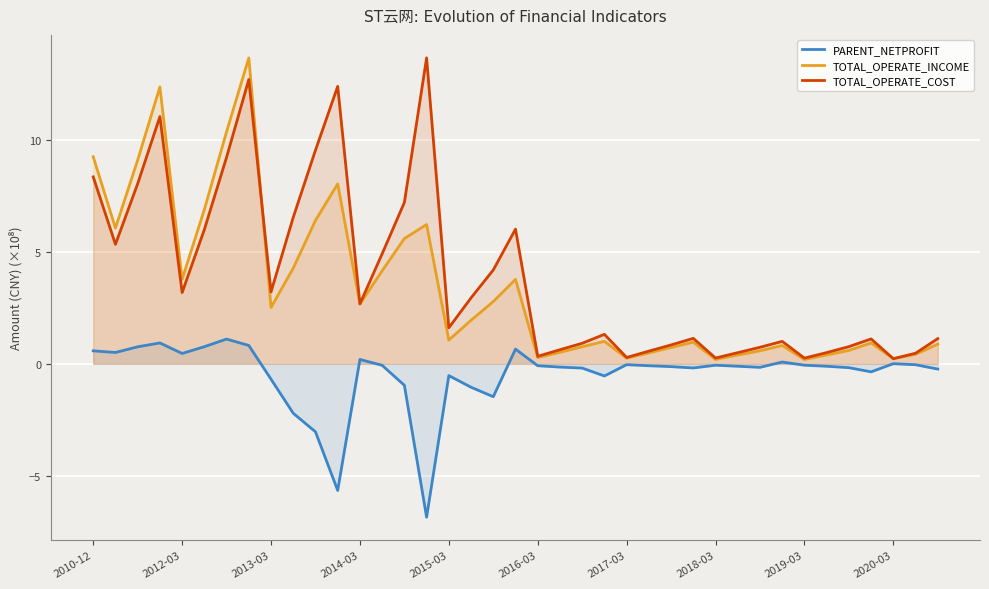

What is the minimum value shown in the chart?

-6.8